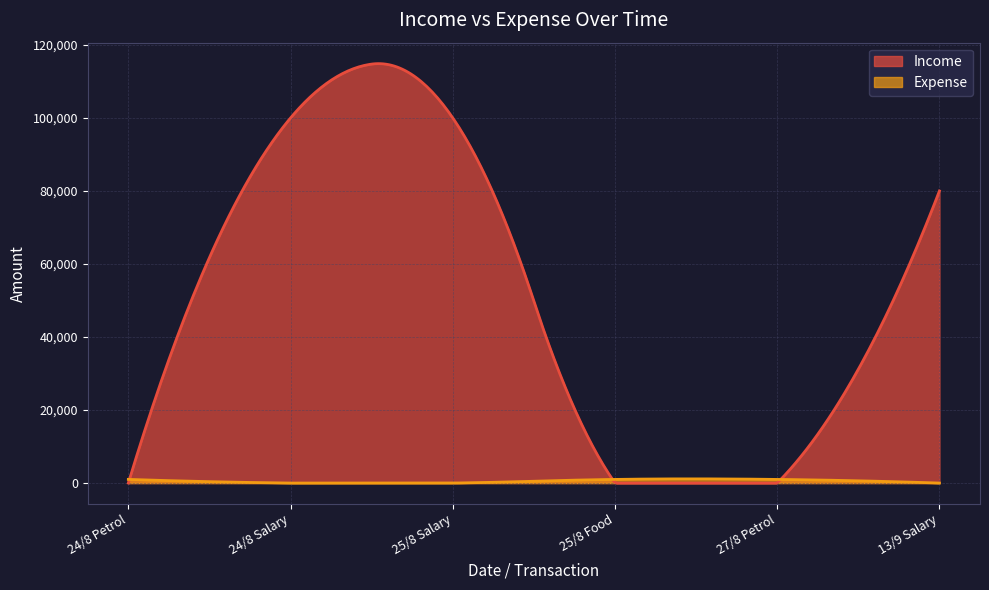

The value of Income at 13/9 Salary is 80000. True or false?

True